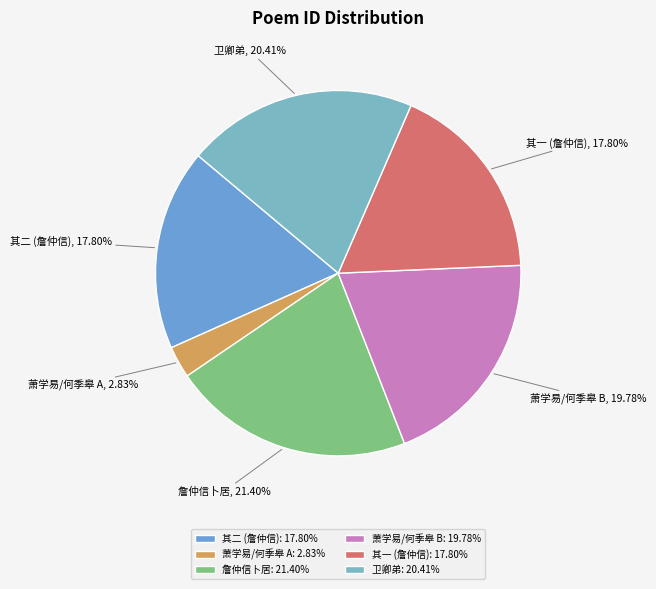

Is the sum of 萧学易/何季皋 B and 卫卿弟 greater than half?

No